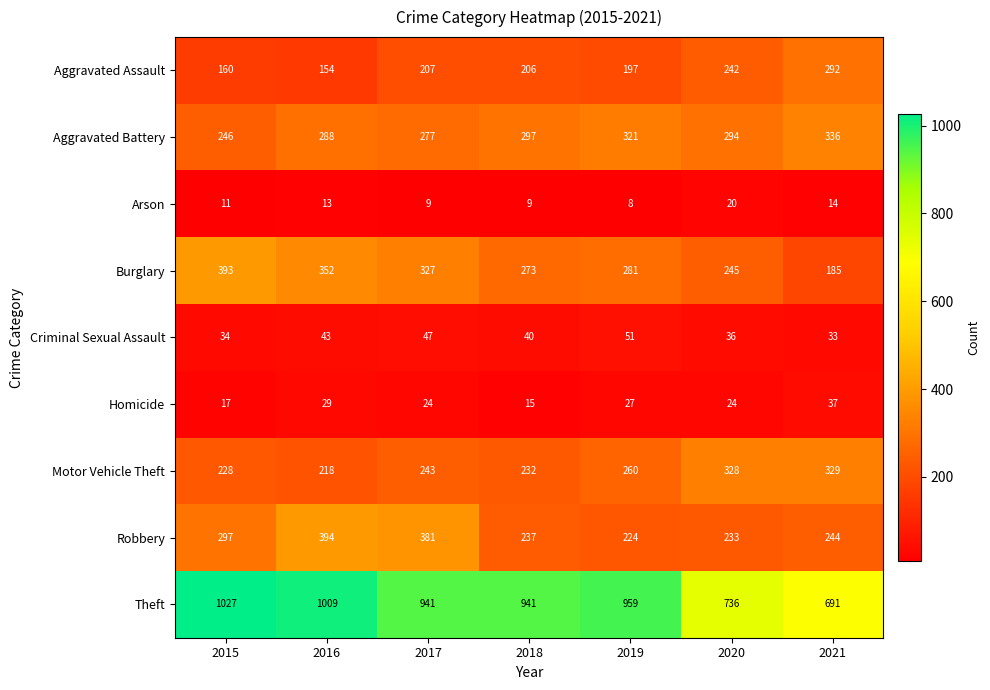

The Theft series shows 1346 at 2017. True or false?

False